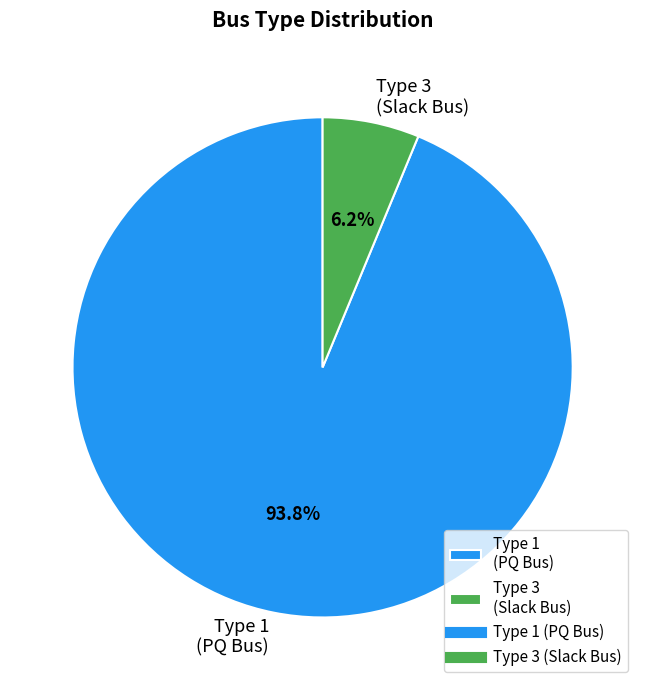

Is there a majority slice in this chart?

Yes